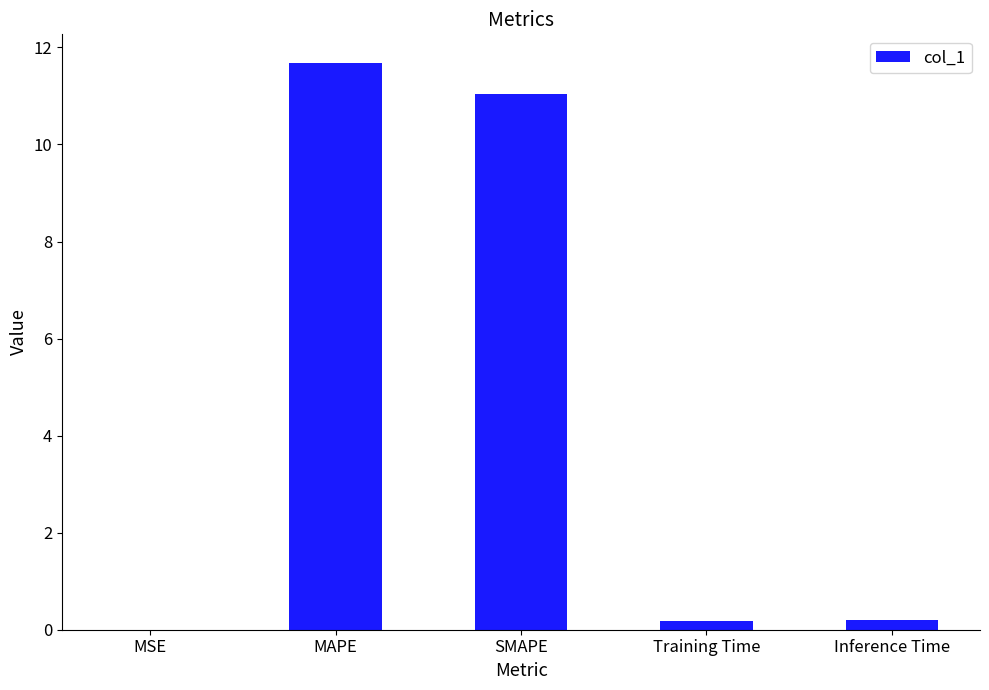

Between SMAPE and MAPE, which is larger?

MAPE